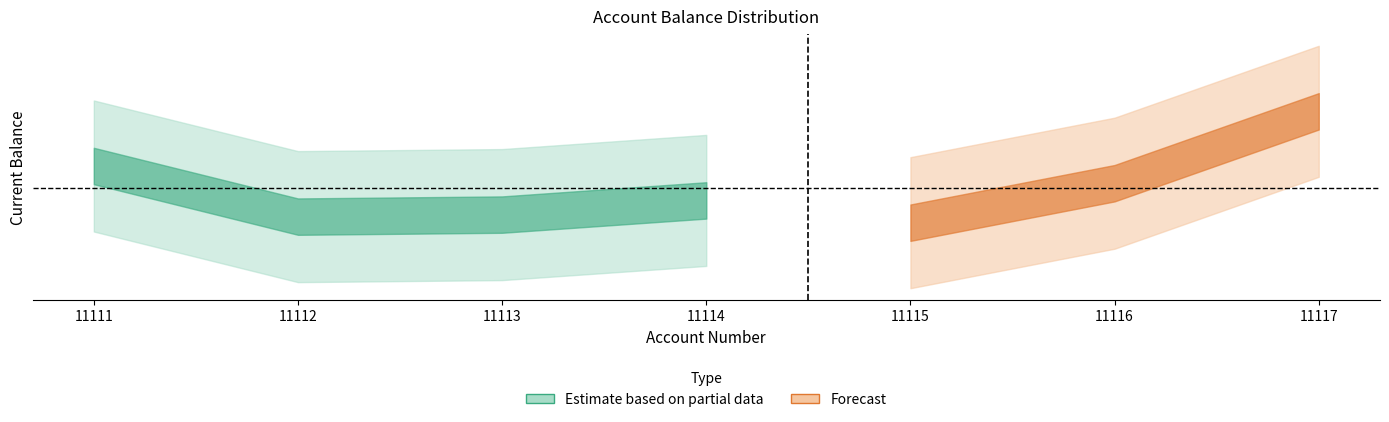

Reading left to right, list all the values displayed in this chart.

11111=1020	11112=520	11113=540	11114=680	11115=460	11116=850	11117=1560